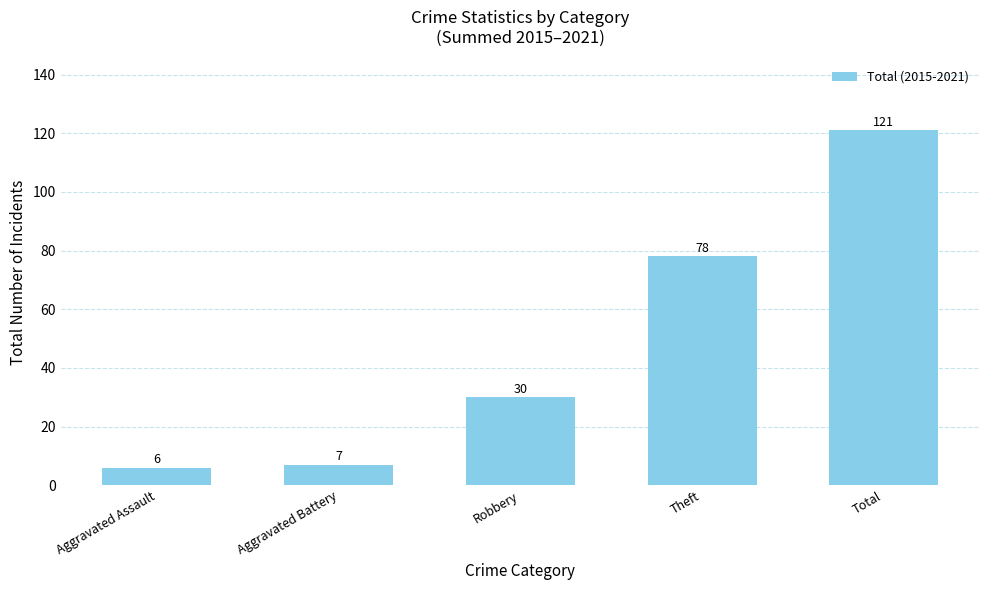

Which category has the lowest value across all series?

Aggravated Assault